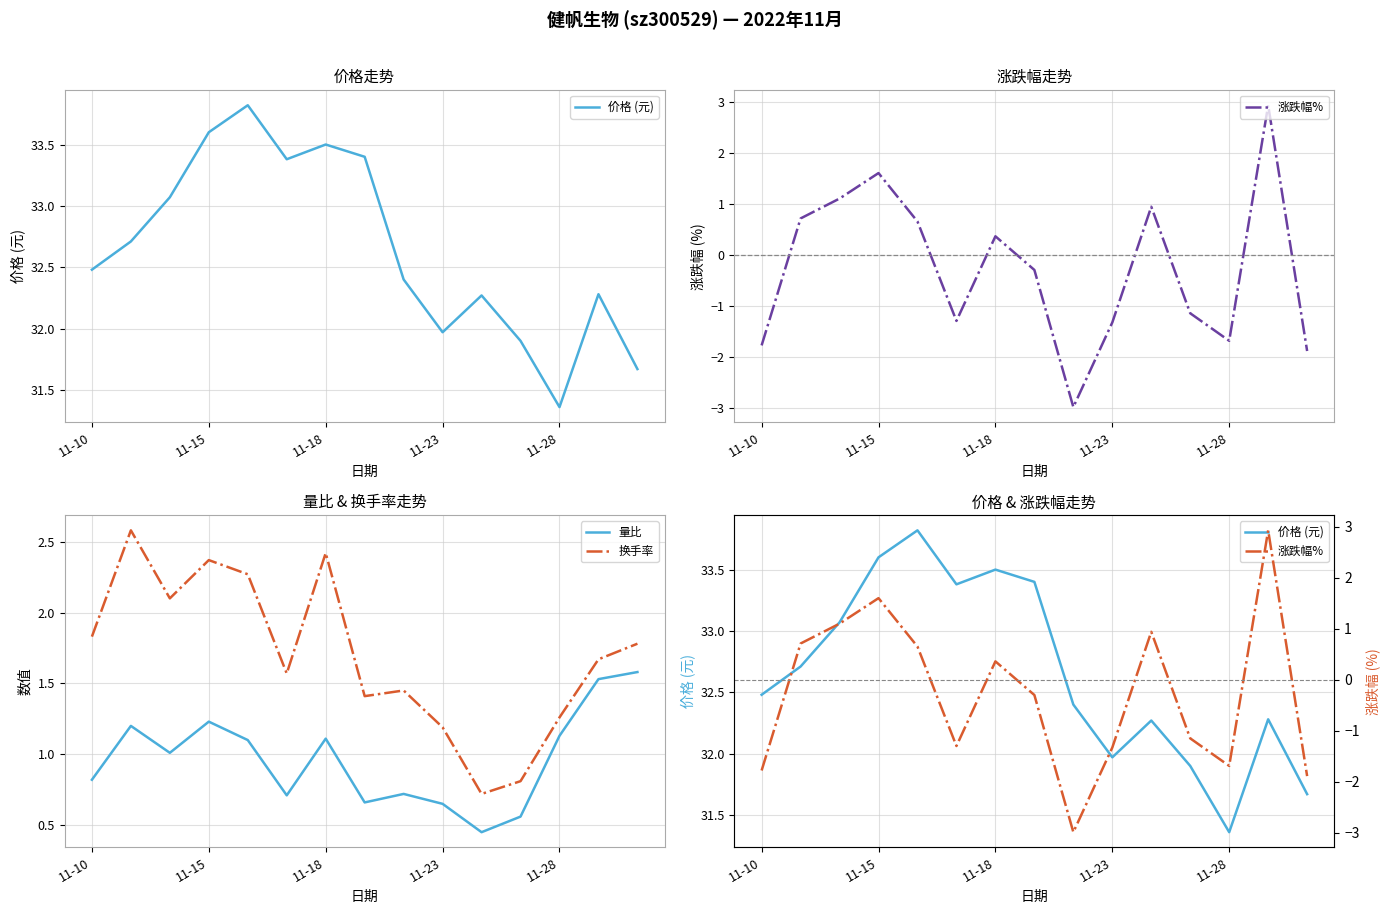

Is the value of 价格 (元) at 11-10 greater than the value of 量比 at 8?

Yes